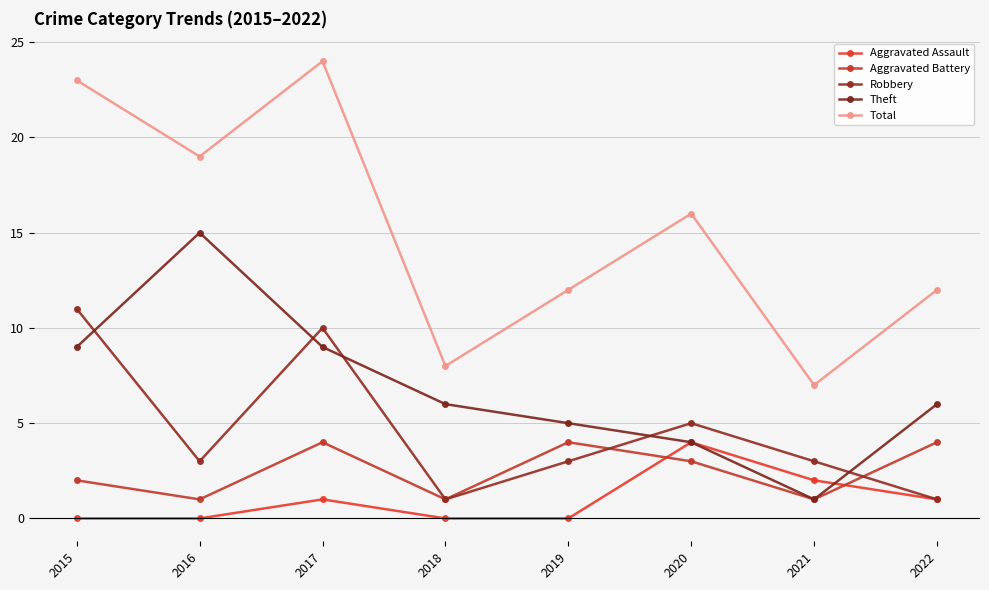

List the series in order of their peak value, highest first.

Total, Theft, Robbery, Aggravated Assault, Aggravated Battery